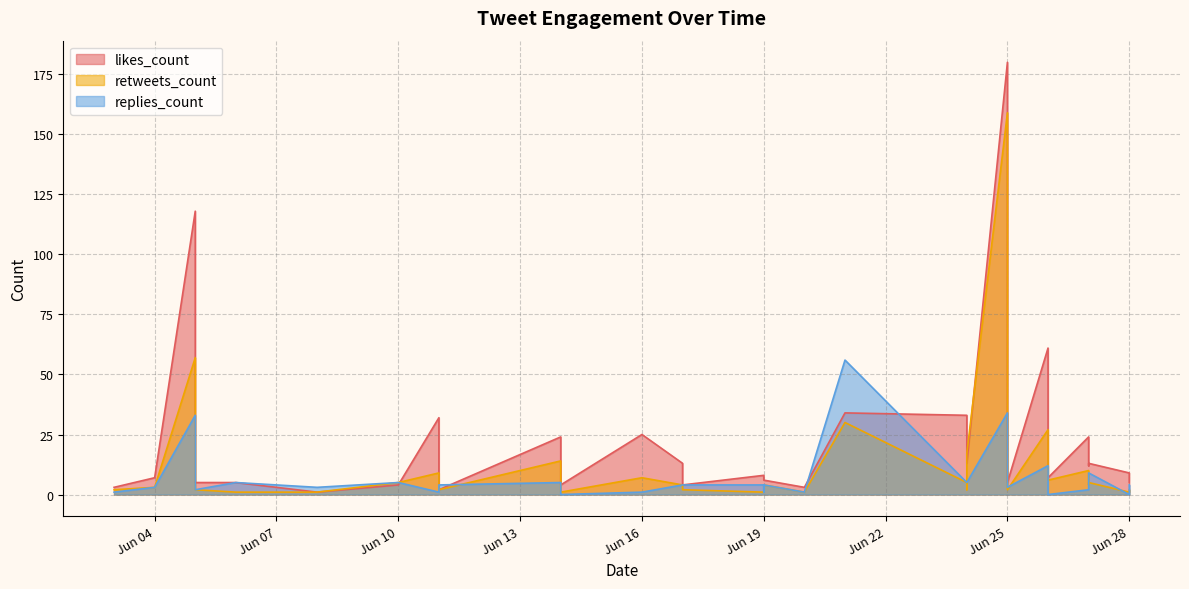

Is it true that likes_count equals 7 at 2019-06-06?

False